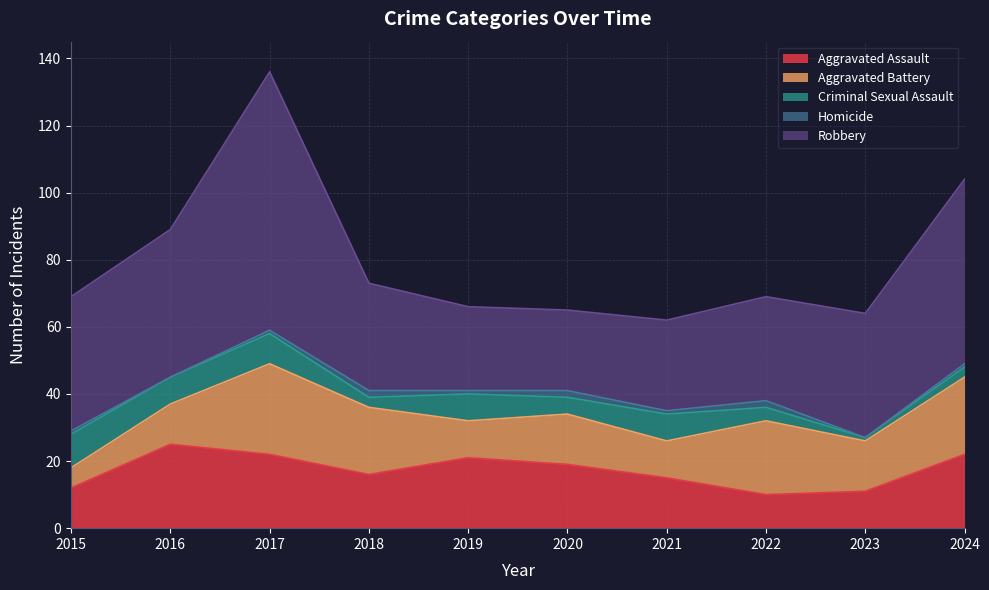

Which series has the widest spread of values?

Robbery